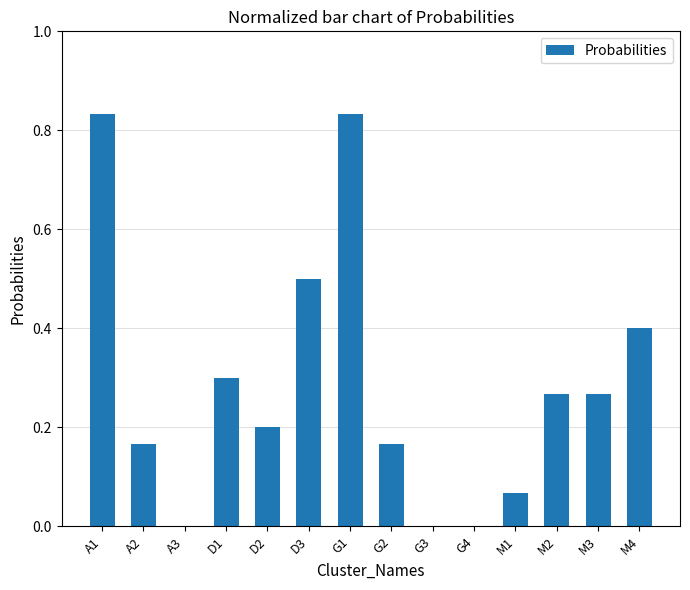

What is the change in value from D2 to M4?

+0.2